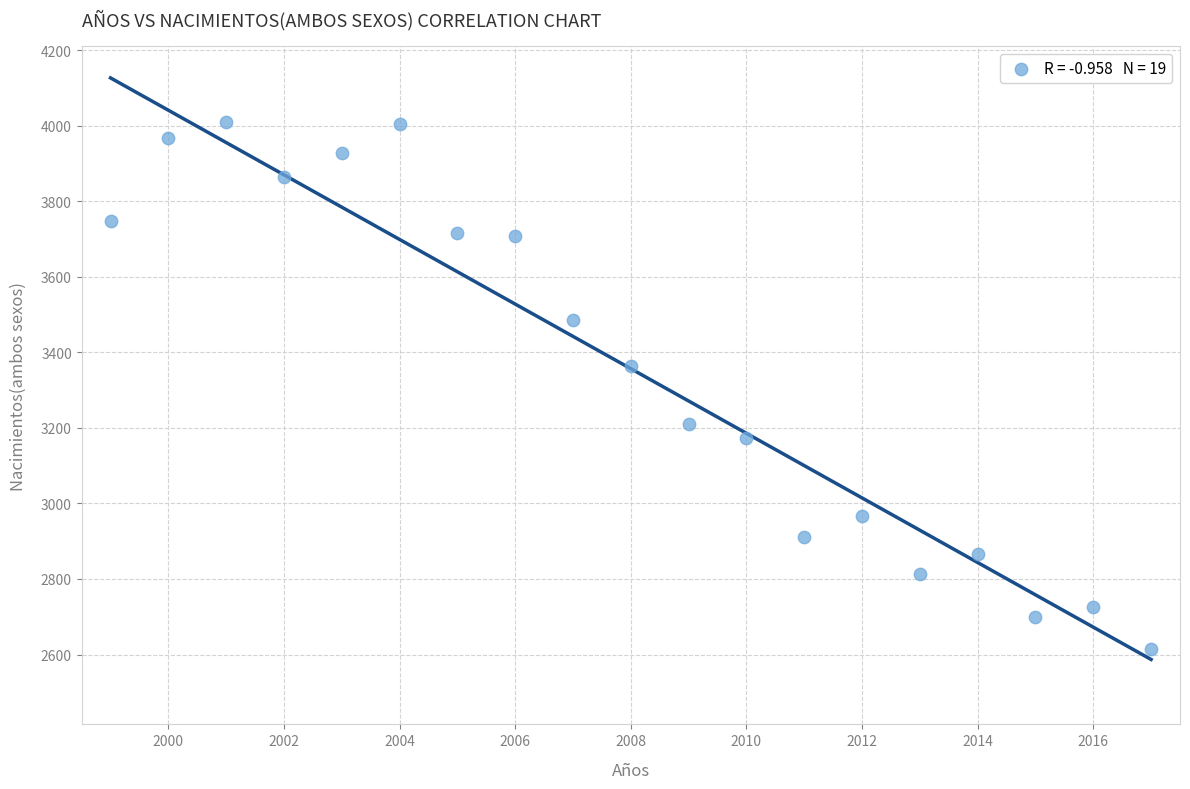

What Y value in the scatter plot is closest to 3312?

3364